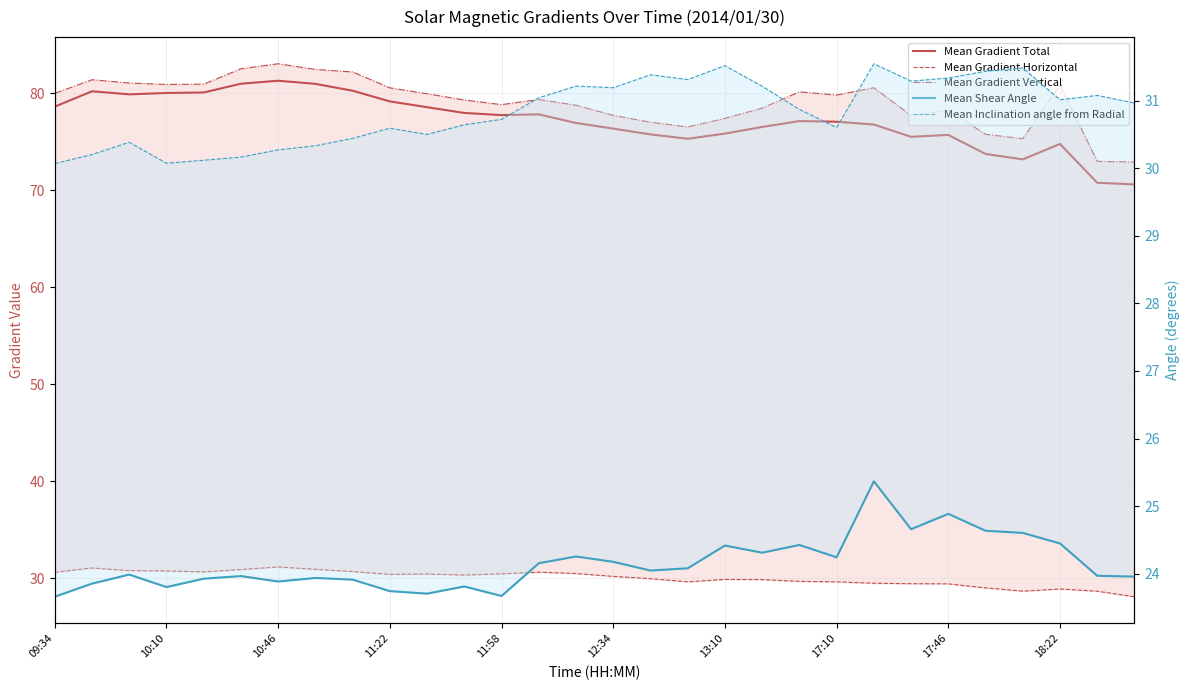

True or false: Mean Shear Angle has a value of 12.6 at 11:58.

False